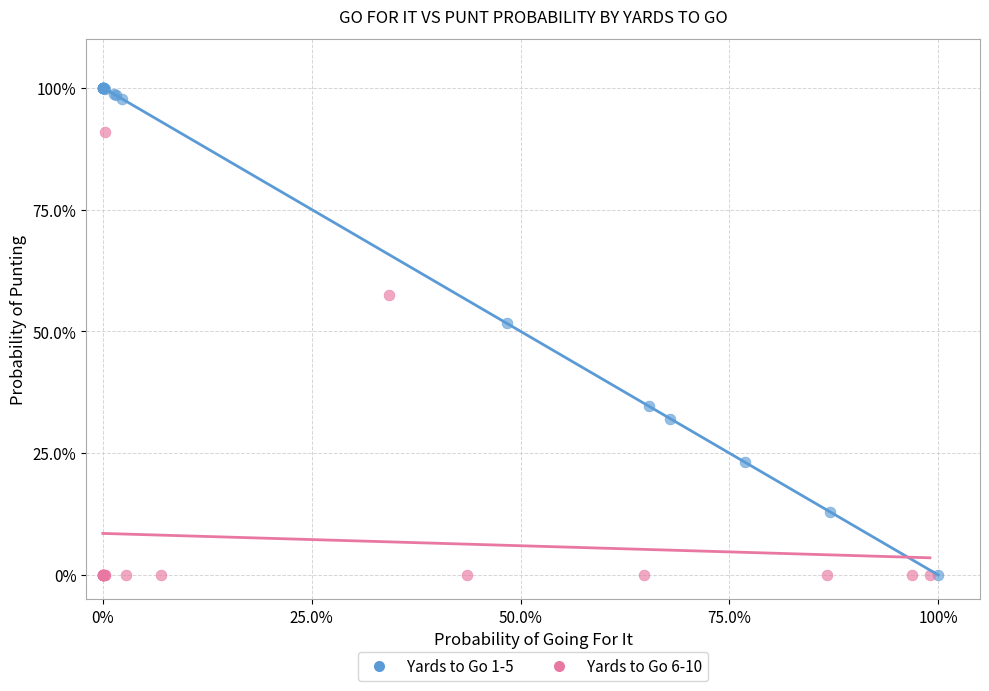

What are all the series names shown in the legend?

Yards to Go 1-5, Yards to Go 6-10